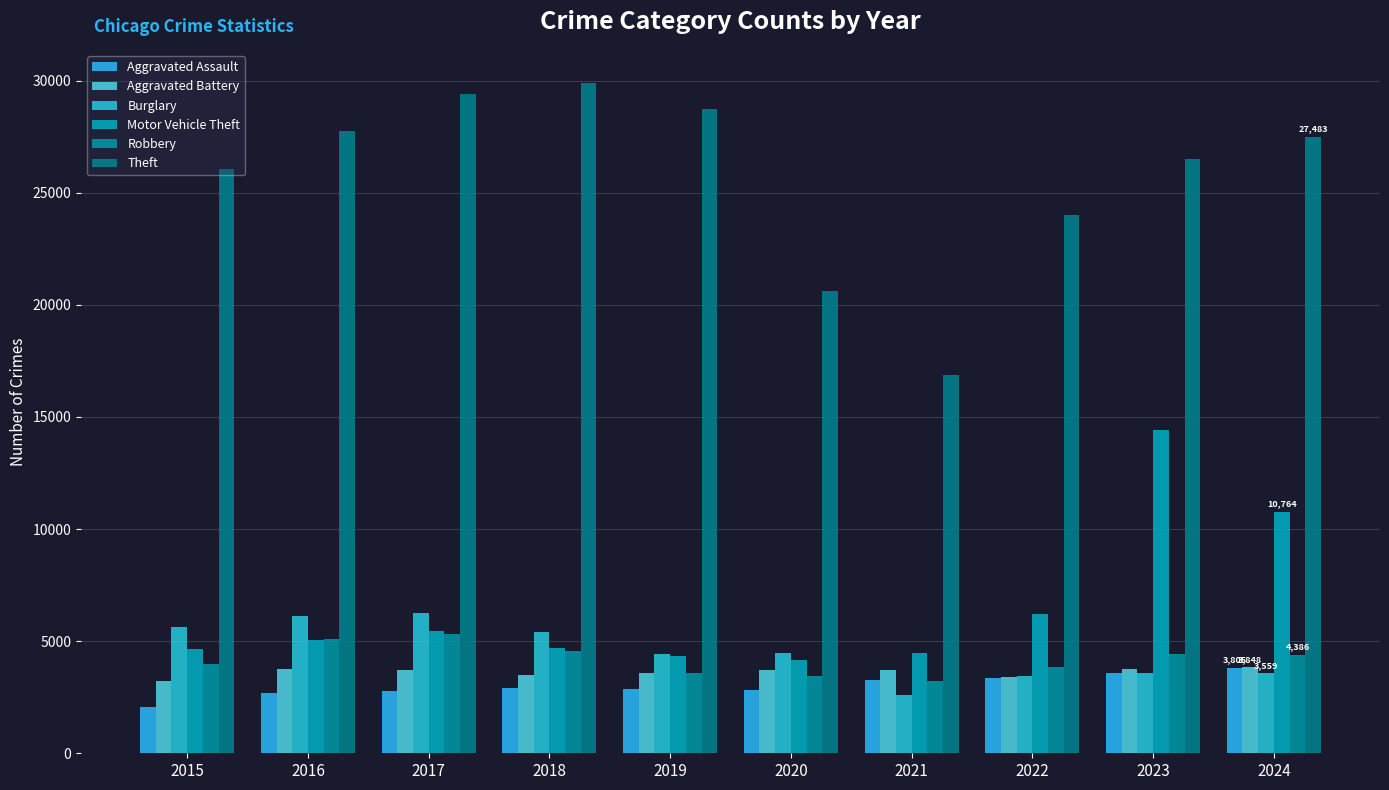

Is it true that Aggravated Battery equals 2232 at 2018?

False